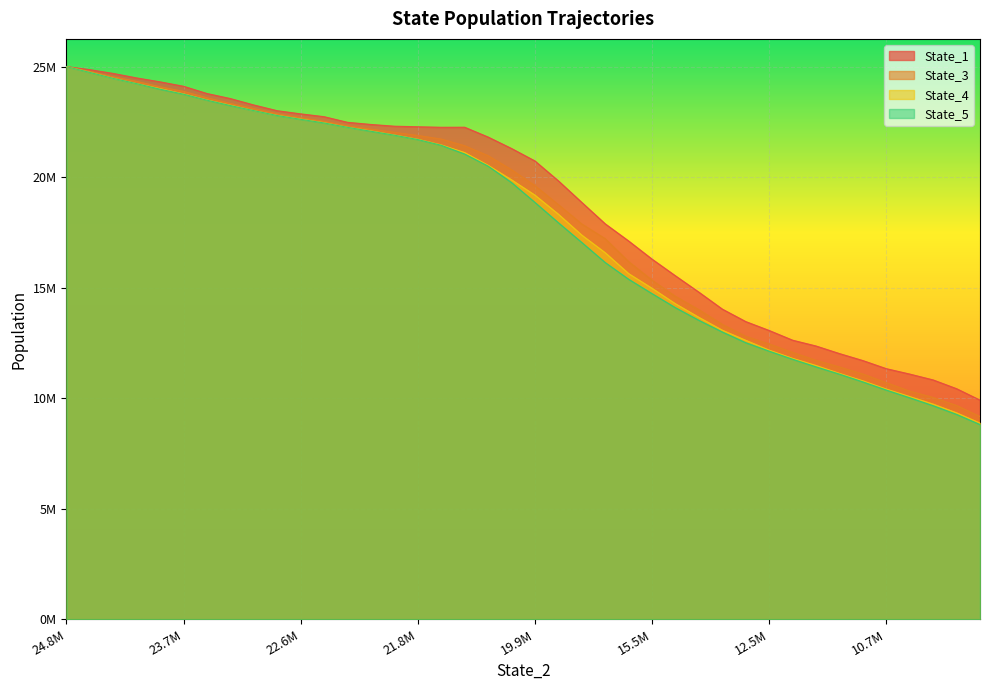

True or false: State_1 and State_3 cross at least once.

False